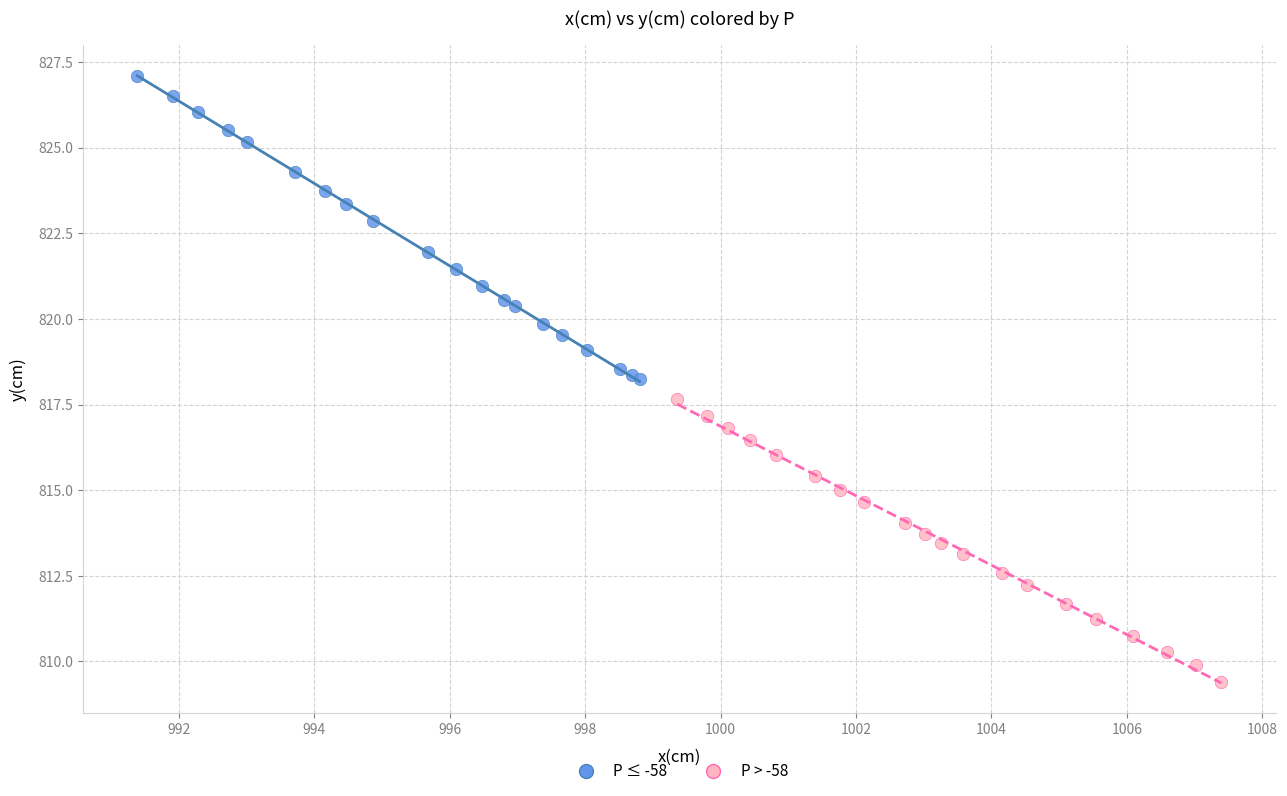

Which series reaches the maximum Y coordinate?

P ≤ -58